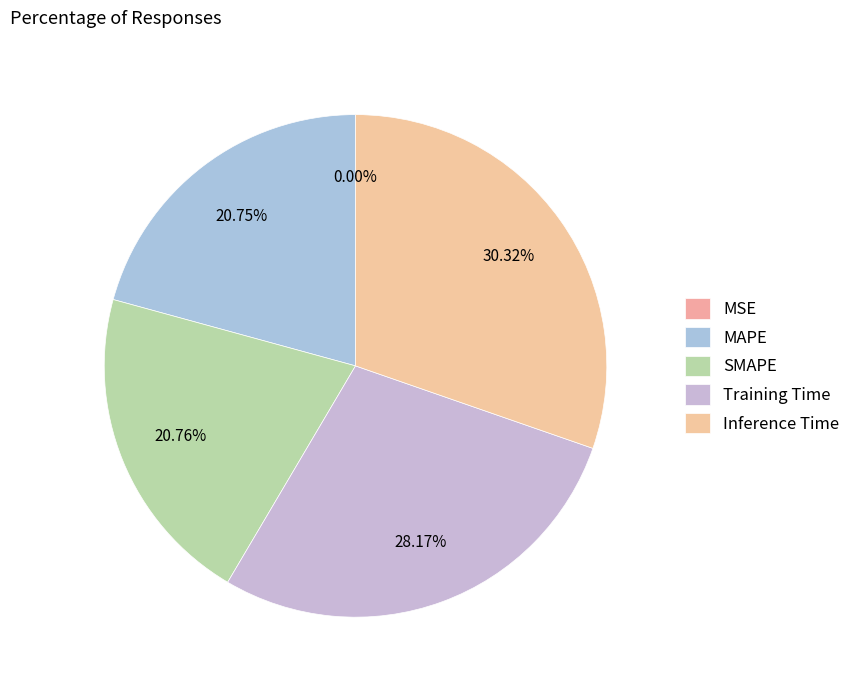

Count the number of slices in the pie.

5